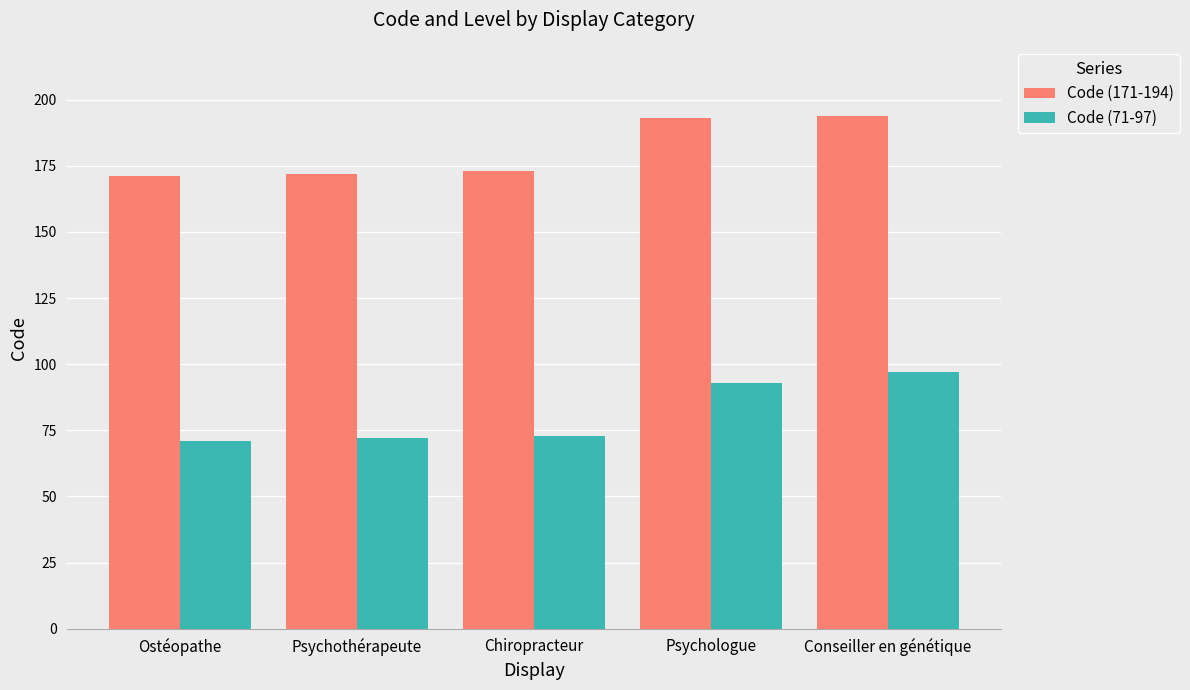

Reading left to right, transcribe all the data shown in this chart.

Code (171-194): 171	172	173	193	194
Code (71-97): 71	72	73	93	97